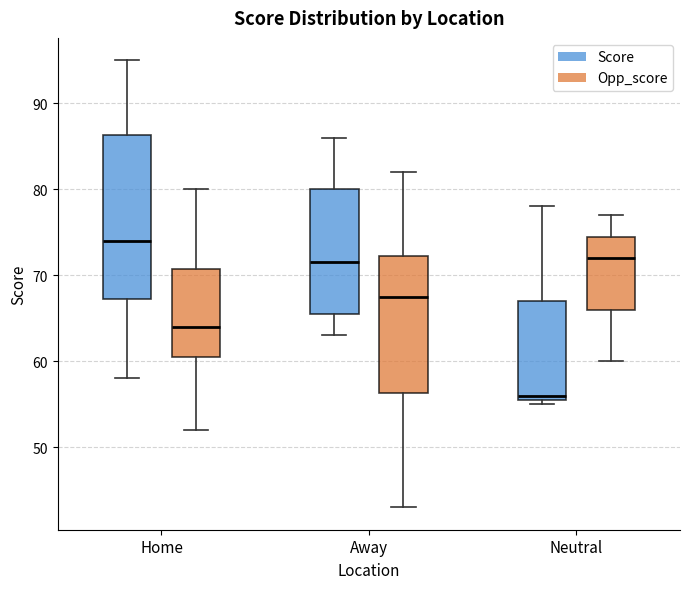

Where is the lower edge of the box for Home (Score) on the y-axis? The values are not printed on the chart, so give them approximately, as read against the axis.

67